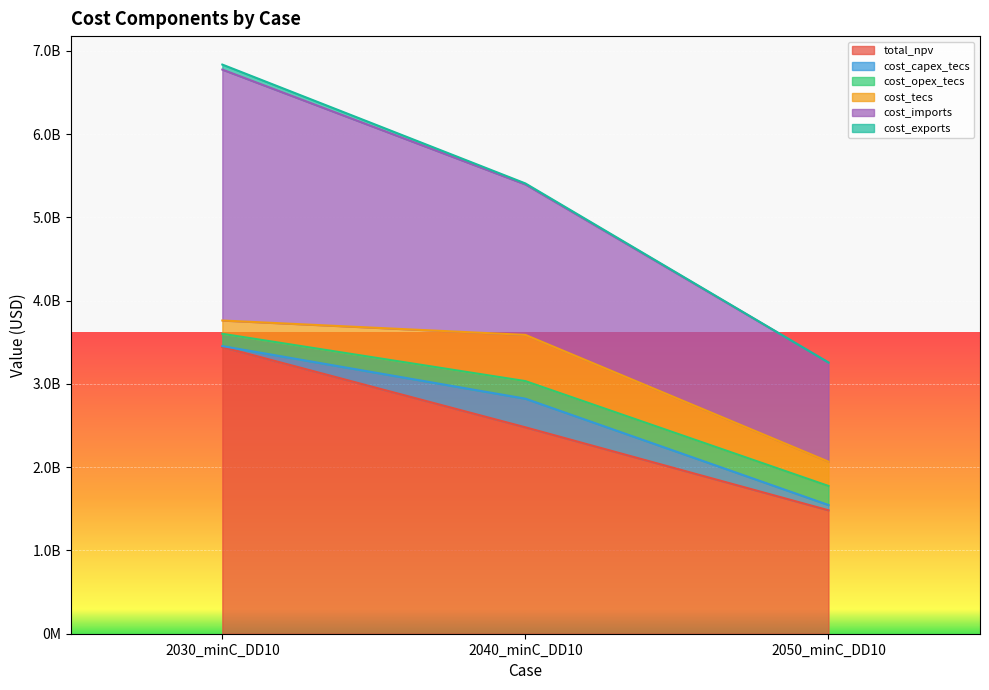

Is the value of cost_tecs at 2050_minC_DD10 greater than the value of cost_opex_tecs at 2040_minC_DD10?

Yes